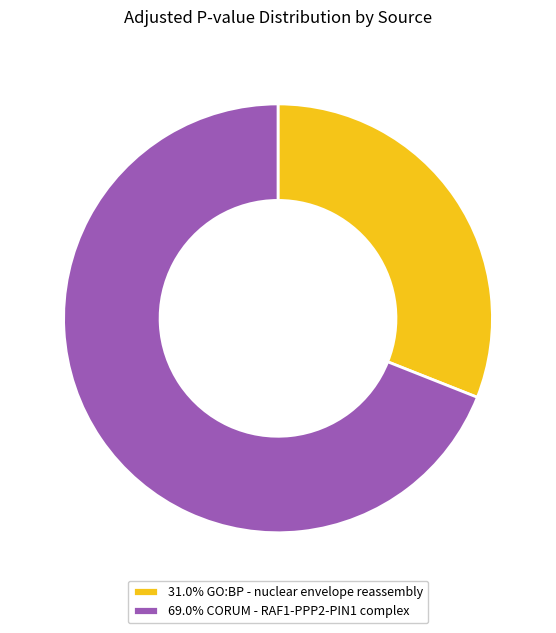

Does 31.0% GO:BP - nuclear envelope reassembly represent more than half of the total?

No